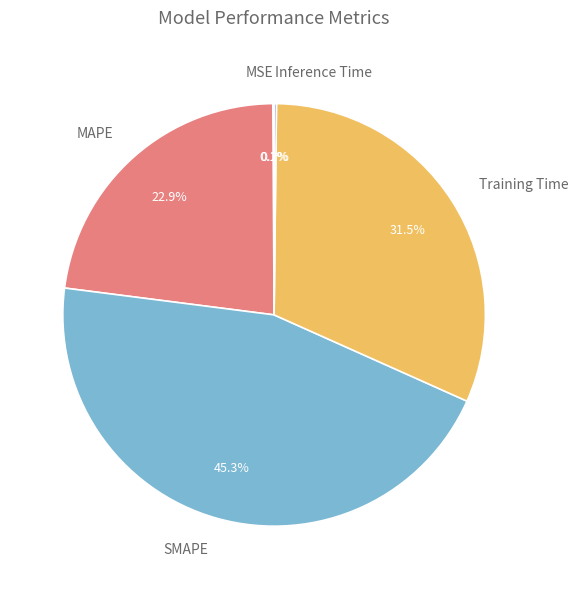

What percentage is the SMAPE slice, to the nearest percent?

45%